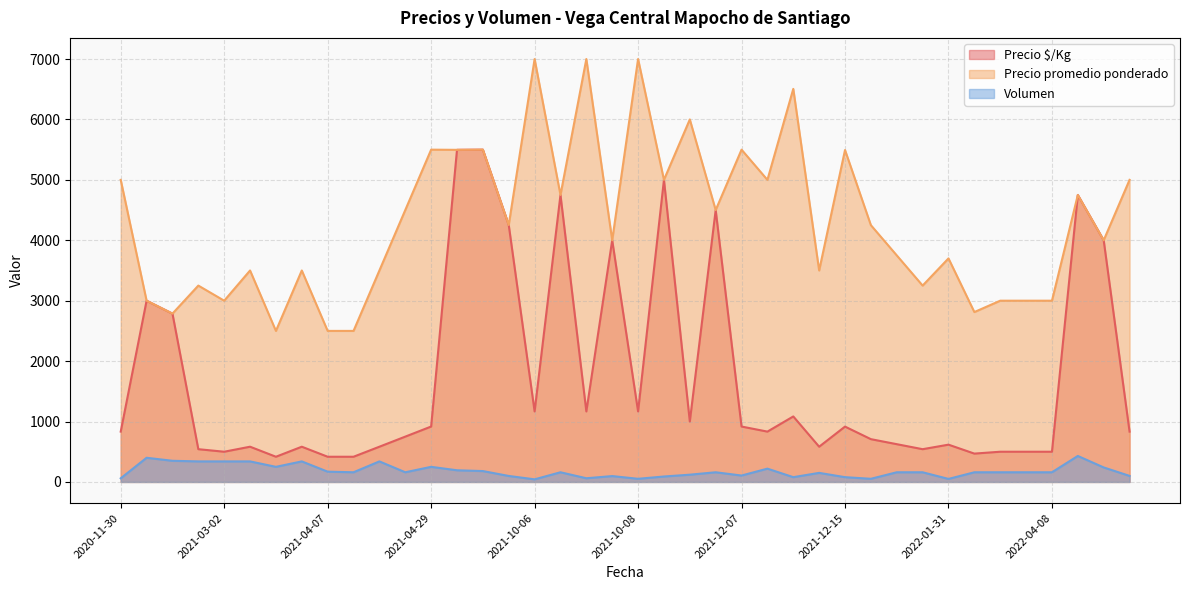

Where does the Precio promedio ponderado series first go above 4250?

2020-11-30